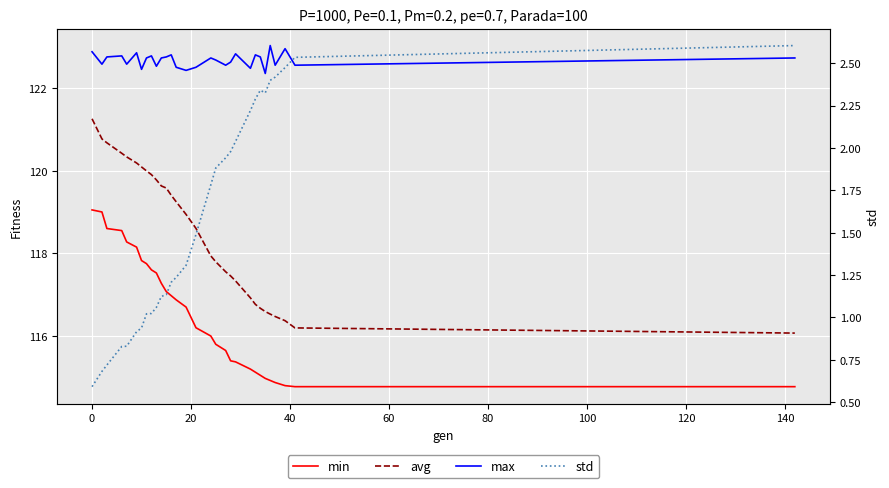

Which series changed the most between 120 and 14?

avg